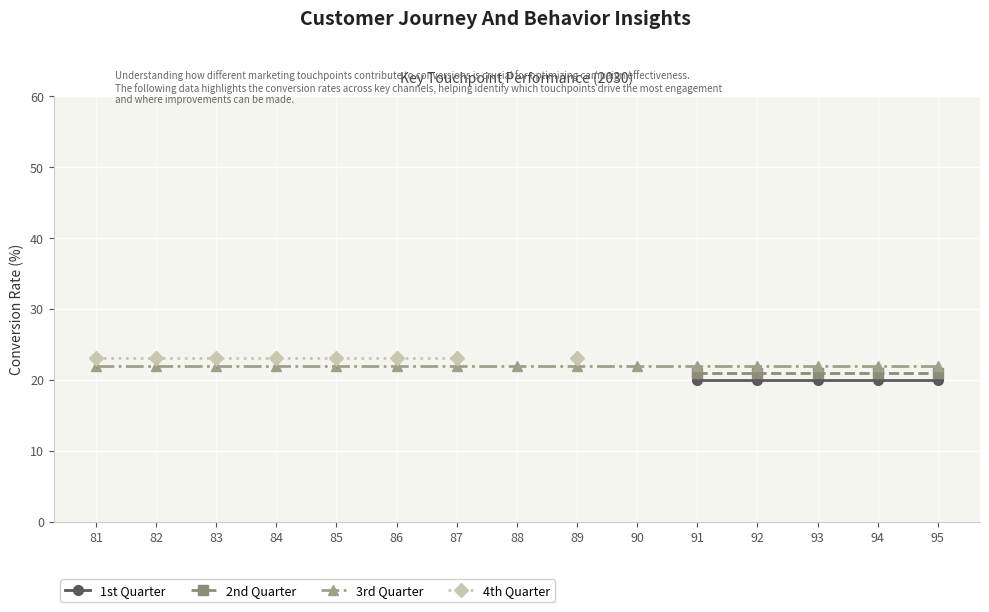

How many lines are shown in the chart?

4